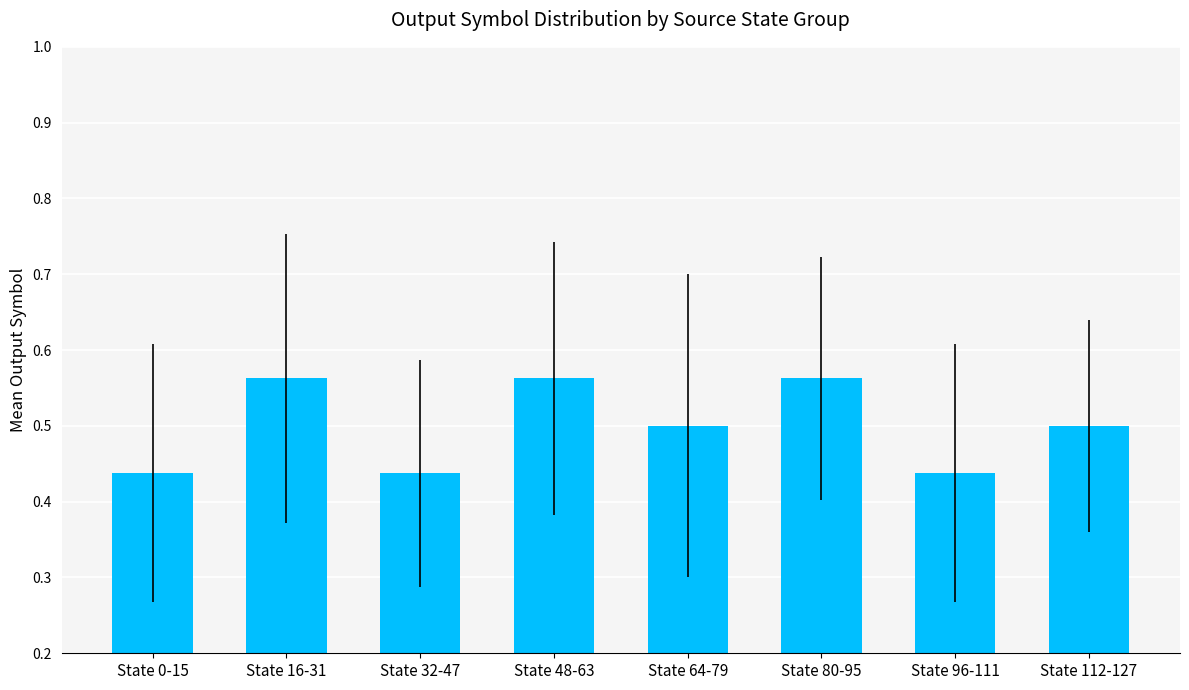

What is the difference between the second highest and minimum values?

0.1